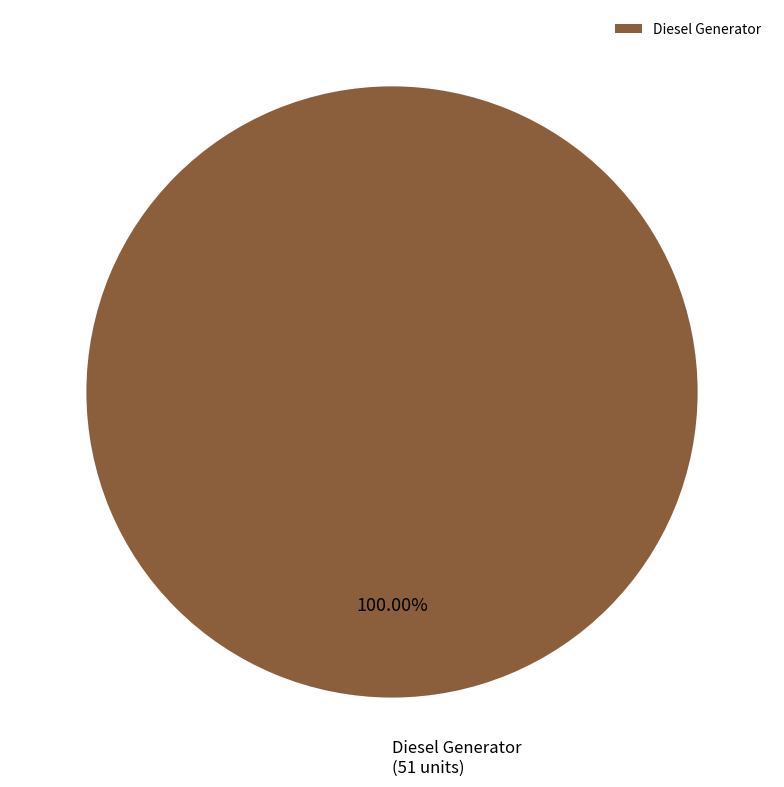

Is there a majority slice in this chart?

Yes